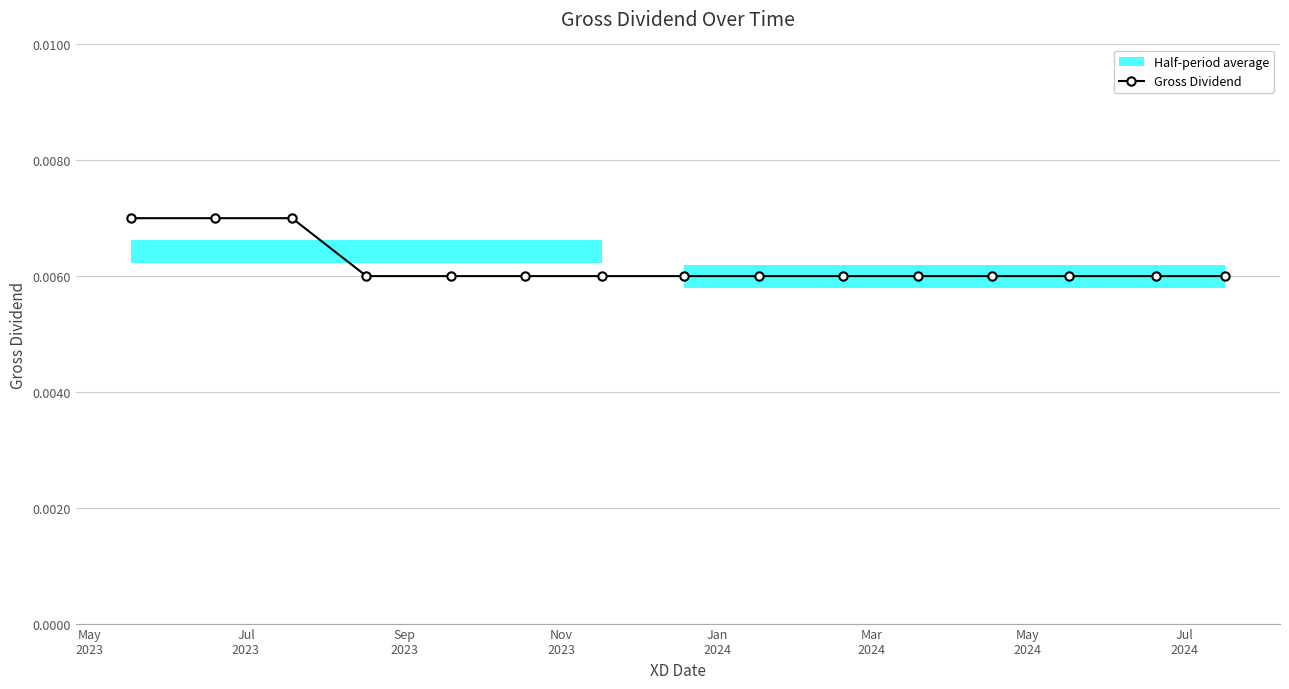

The value at May
2023 is 0.0. True or false?

False